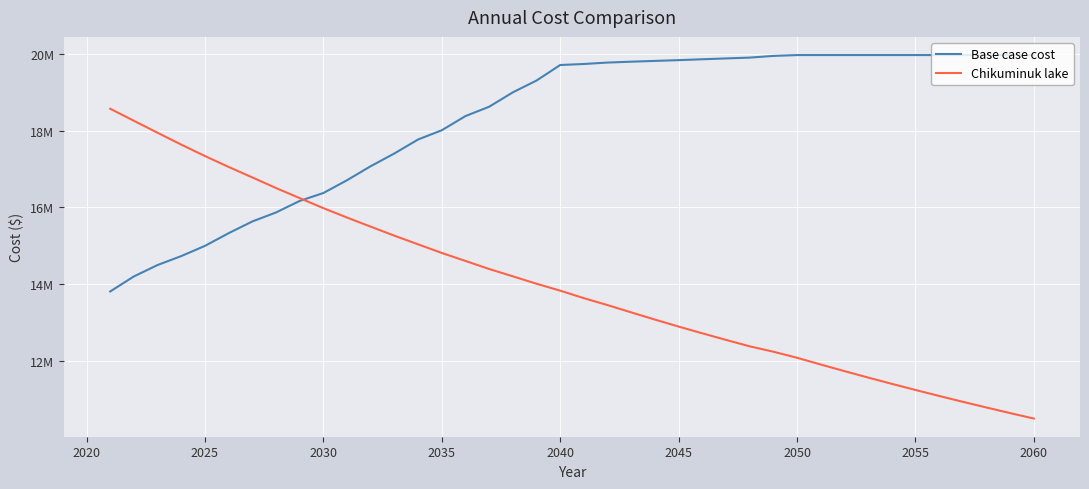

At how many categories does at least one series exceed 11600731?

40